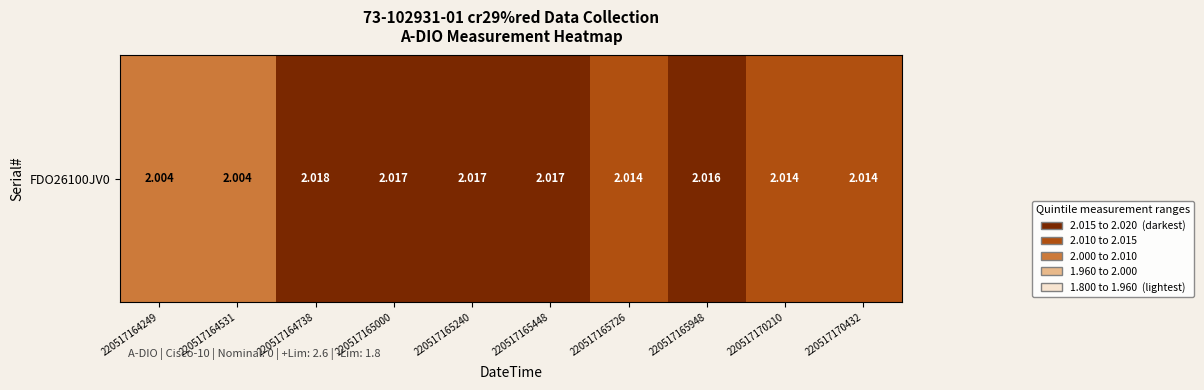

Reading left to right, transcribe all the data shown in this chart.

220517164249=2.0	220517164531=2.0	220517164738=2.0	220517165000=2.0	220517165240=2.0	220517165448=2.0	220517165726=2.0	220517165948=2.0	220517170210=2.0	220517170432=2.0